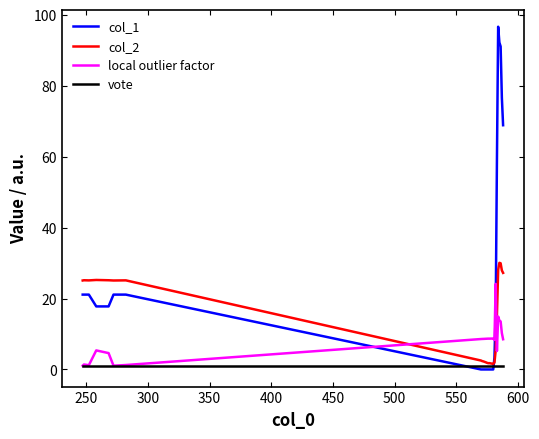

Which series has the widest spread of values?

col_1